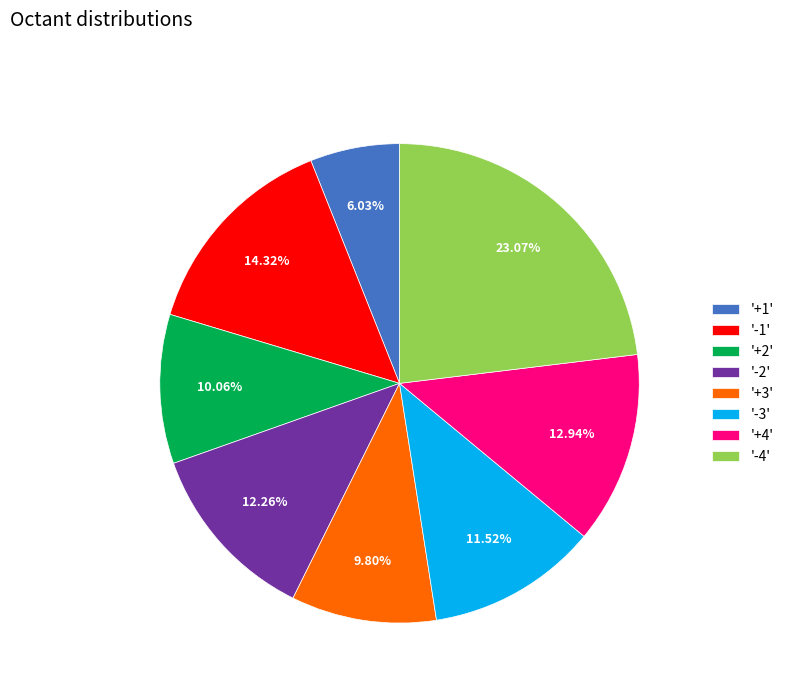

Is '+3' the majority of the pie?

No